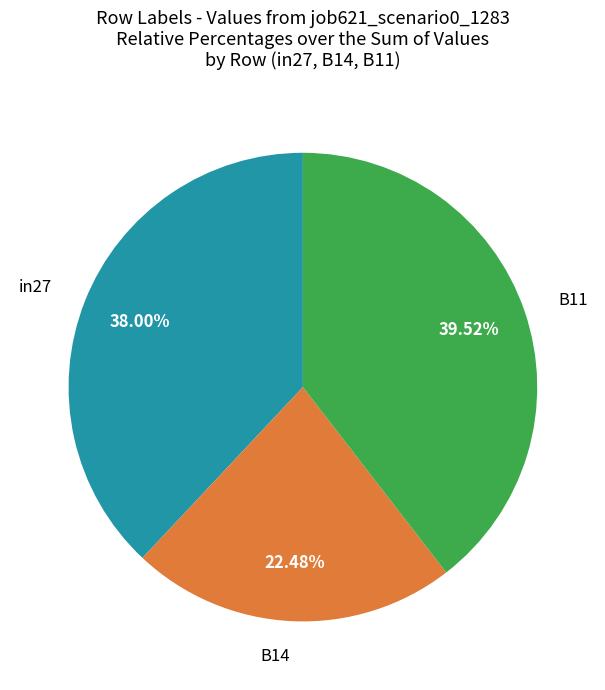

Between B11 and in27, which is larger?

B11